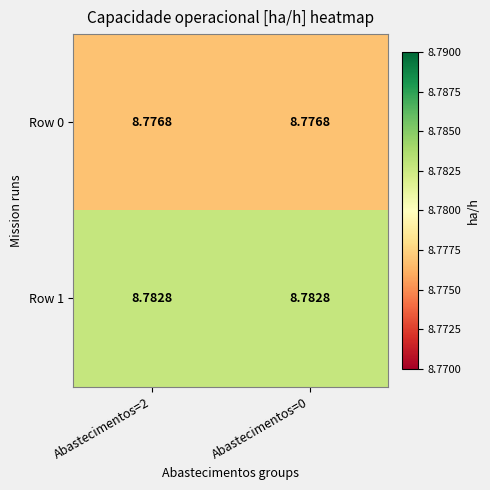

Is the value of Row 1 at Abastecimentos=2 greater than the value of Row 0 at Abastecimentos=2?

Yes